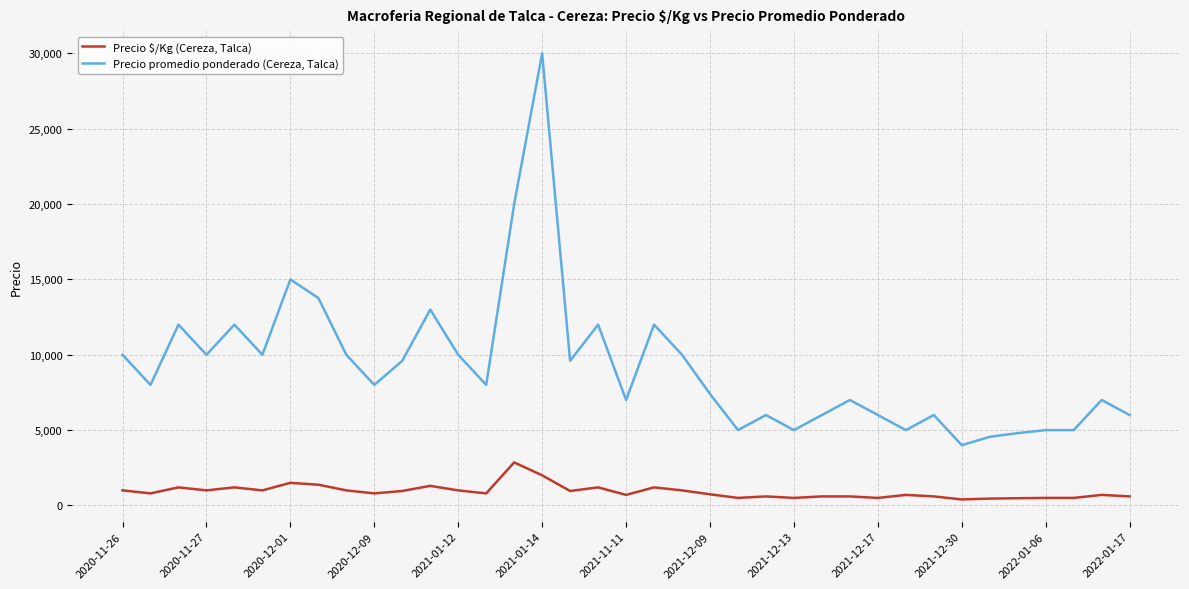

Which series has the largest total across all categories?

Precio promedio ponderado (Cereza, Talca)